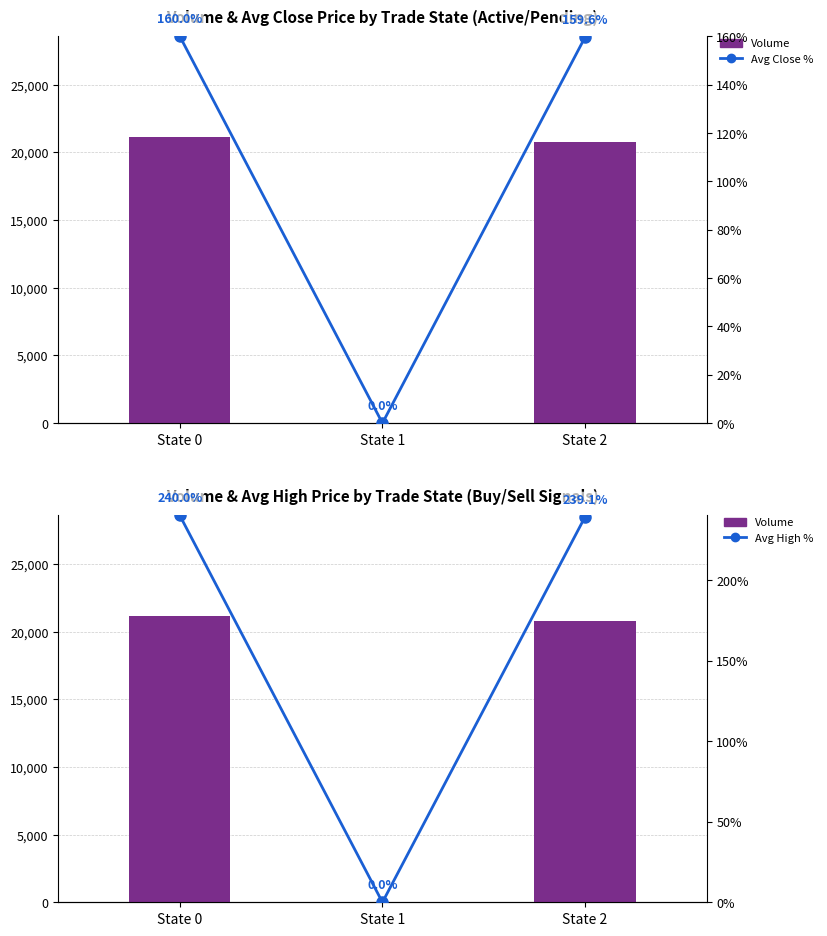

Are the bars grouped side by side (vs. stacked)?

Yes